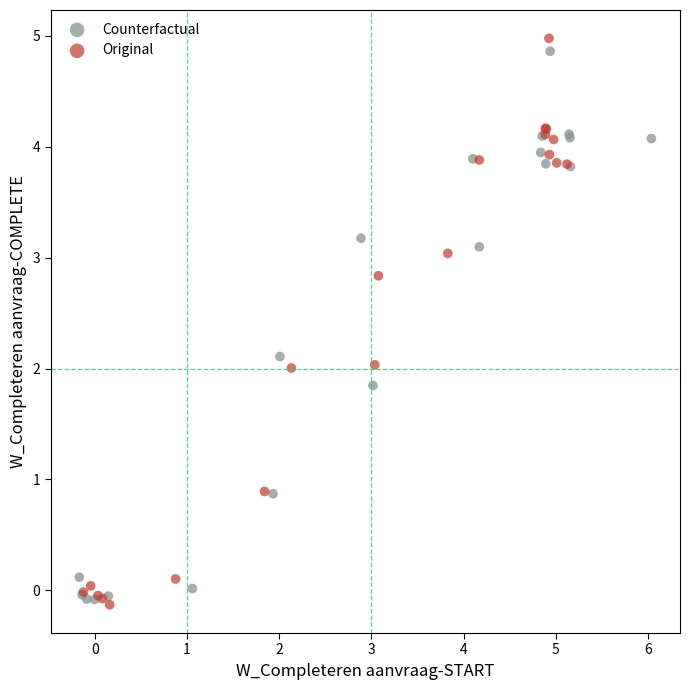

Which series has the largest Y range (max minus min)?

Original